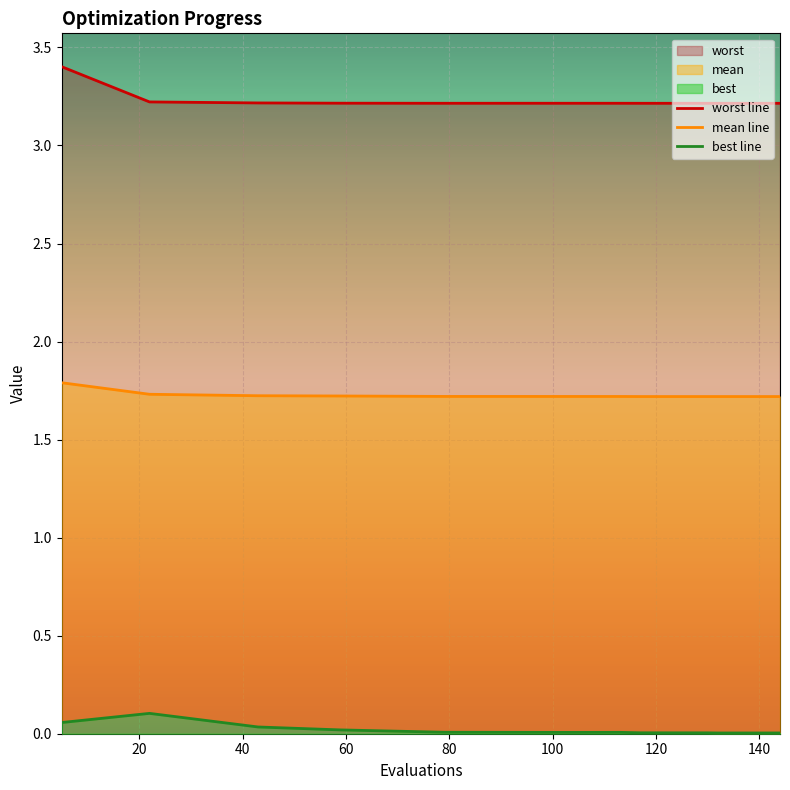

How many interior local valleys does the worst series have?

2